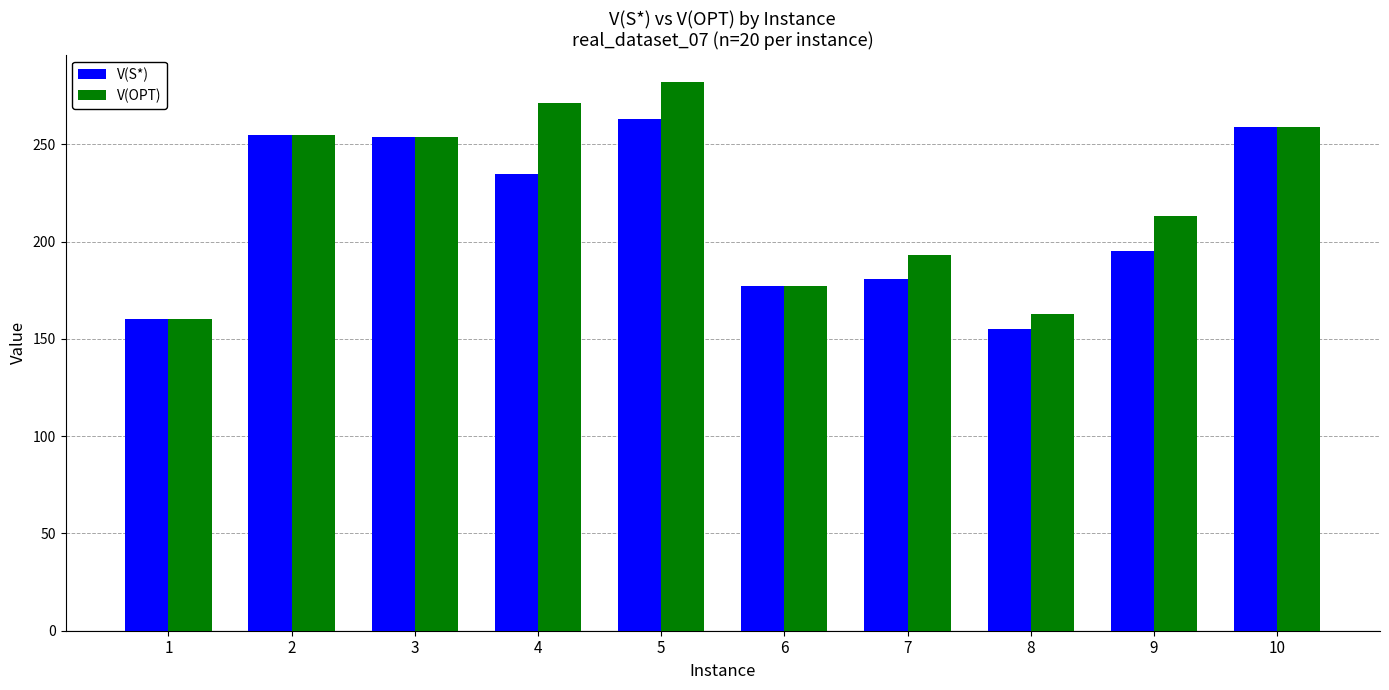

What is the maximum value for V(S*)?

263